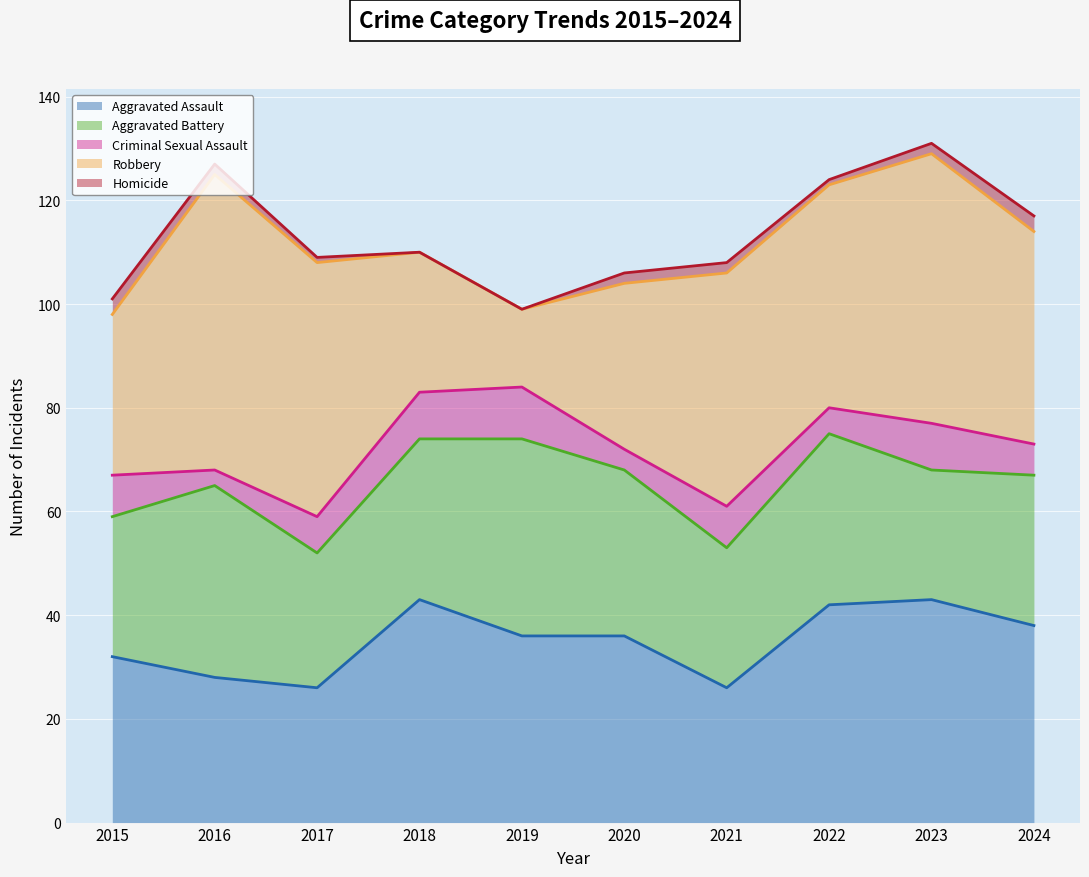

Which series has the largest range (max minus min)?

Robbery